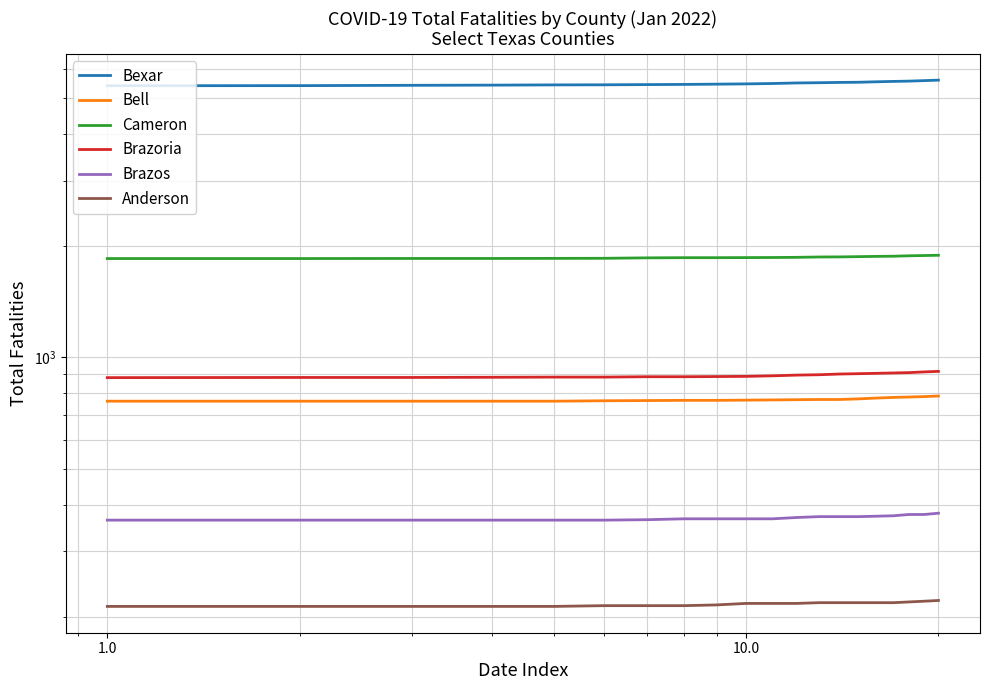

Rank the series by their maximum value, from highest to lowest.

Bexar, Cameron, Brazoria, Bell, Brazos, Anderson